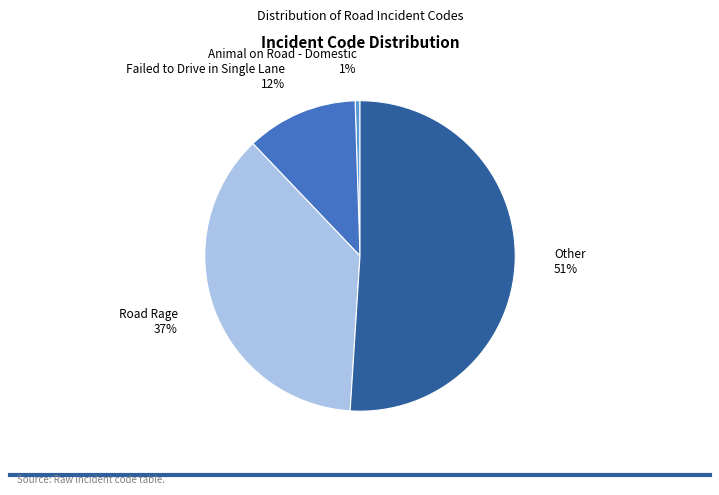

True or false: Road Rage accounts for 46% of the total.

False